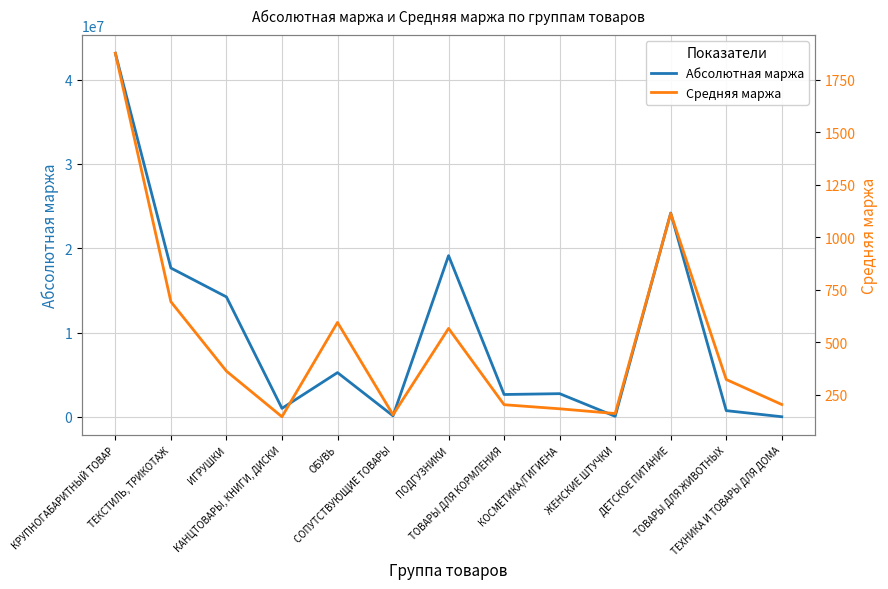

At which category does Абсолютная маржа reach its first local peak?

ОБУВЬ